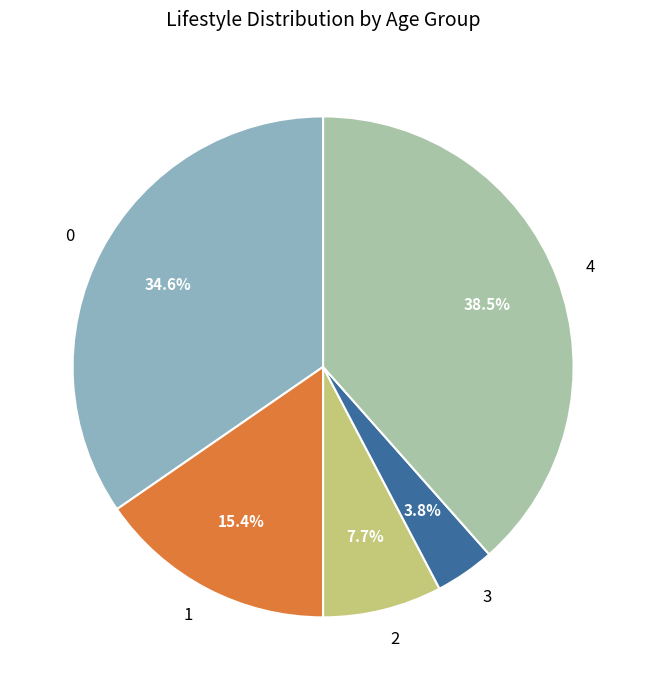

Does 3 represent more than half of the total?

No